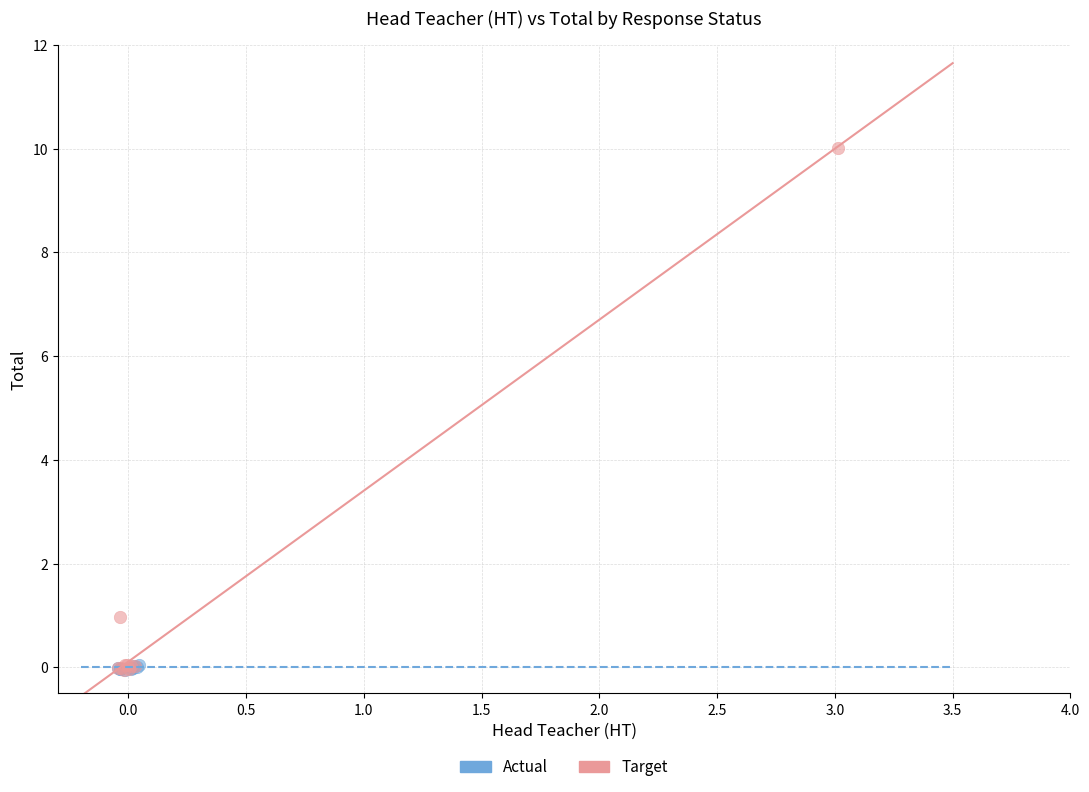

What are all the series names shown in the legend?

Actual, Target